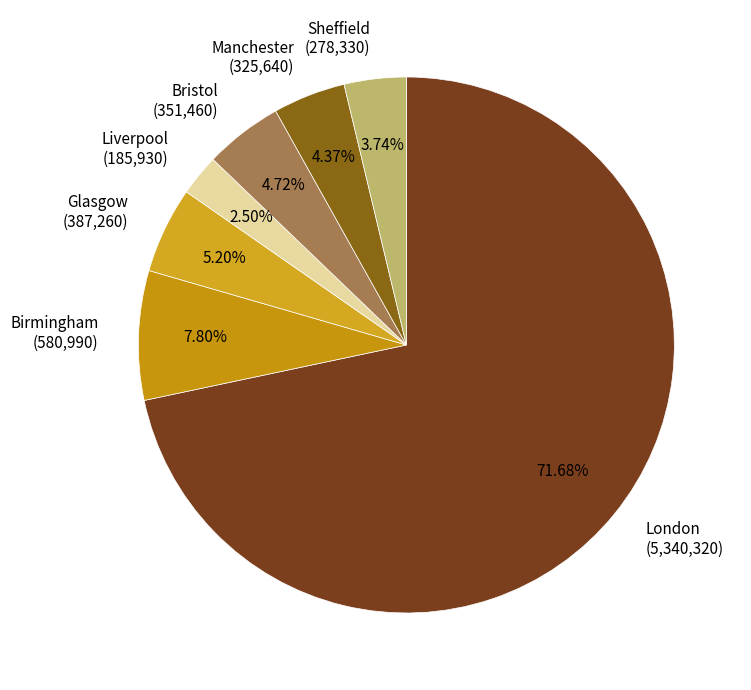

How many slices are in this pie chart?

7